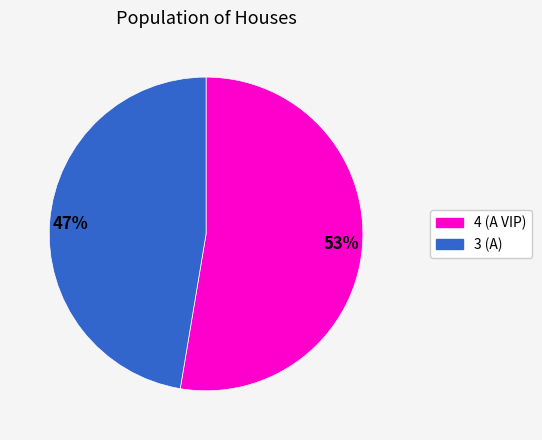

Which slice represents more than half of the pie?

53%